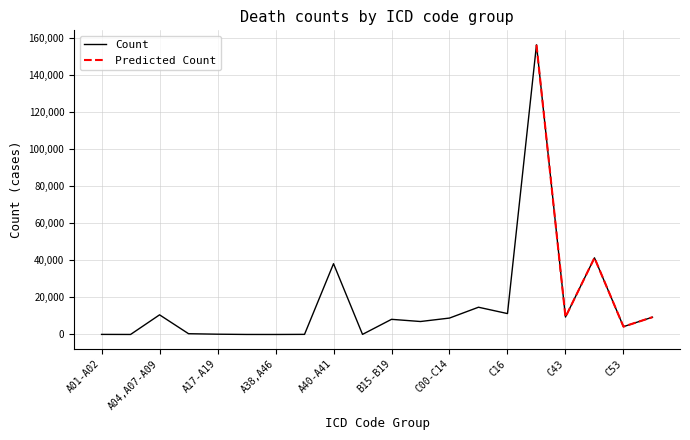

Which category has the highest value across all series?

C33-C34